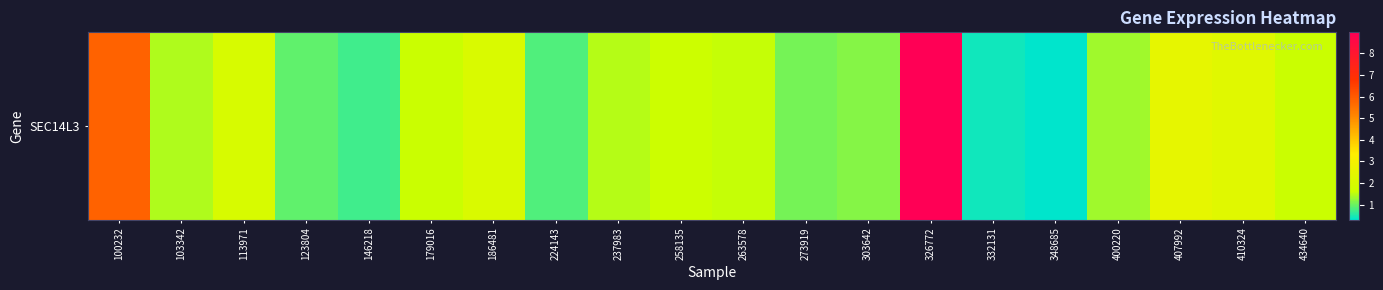

What is the change in value from 179016 to 410324?

+0.7